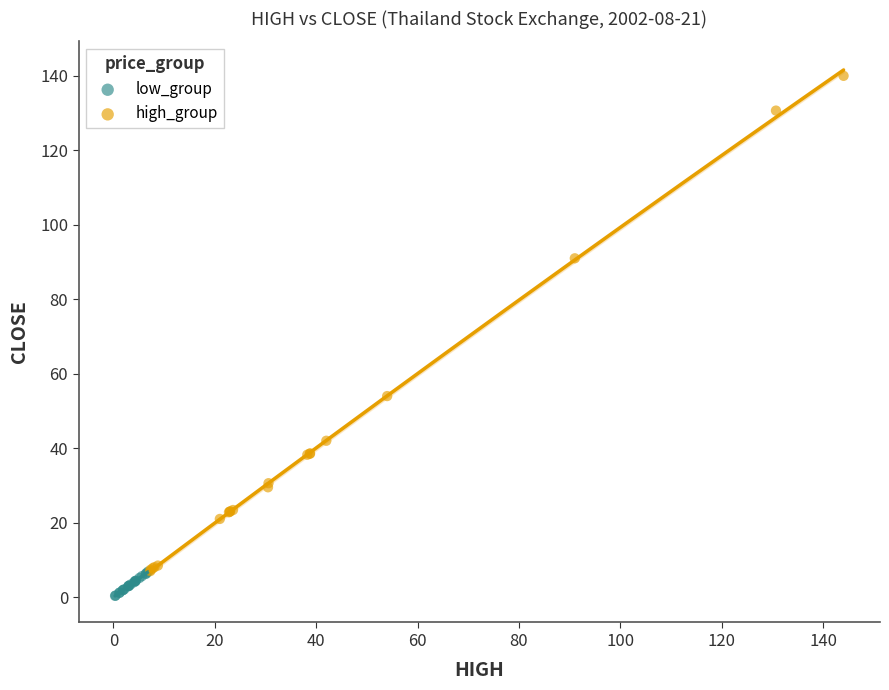

Which series contains the lowest Y value?

low_group